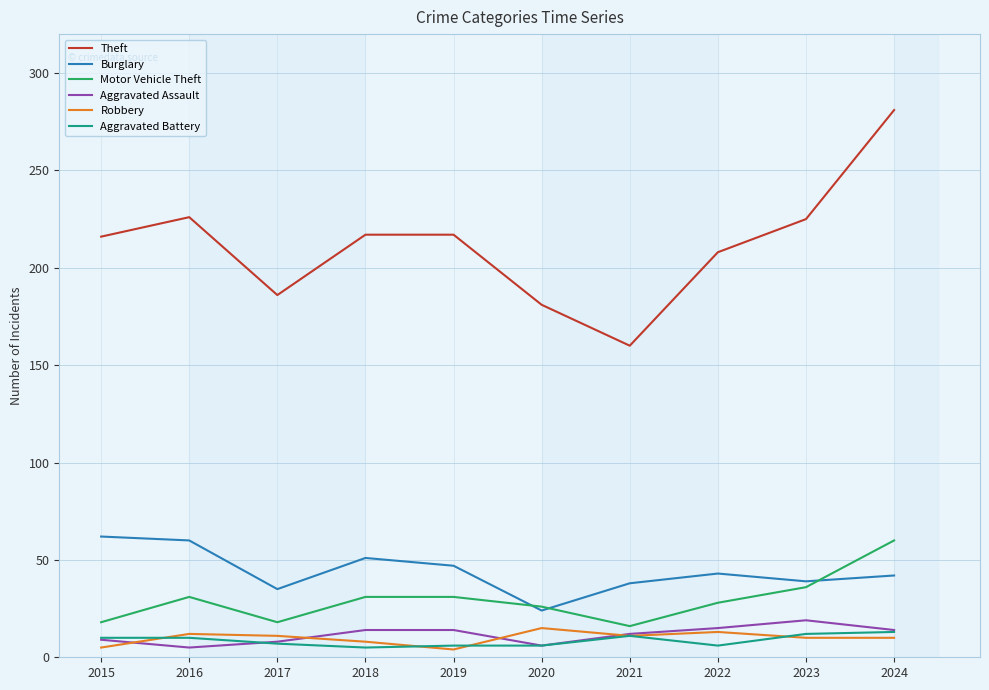

Which series has the widest spread of values?

Theft